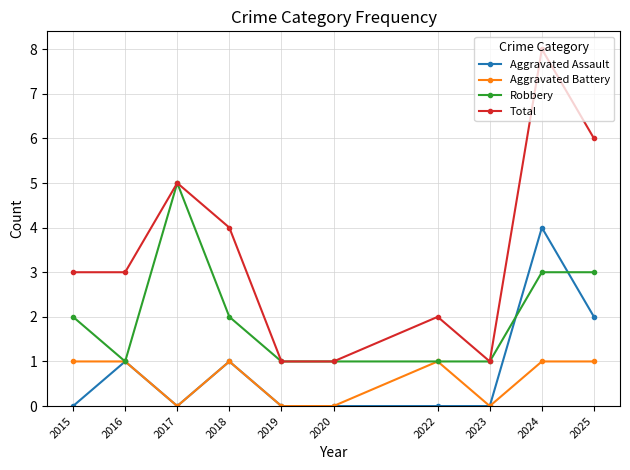

Where is the first local maximum for Robbery?

2017